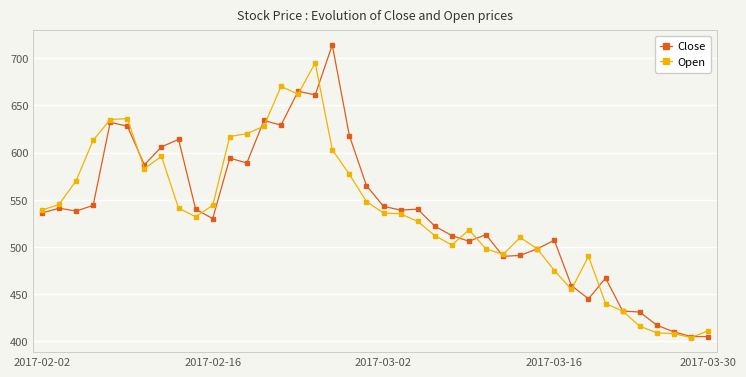

True or false: Open has more than 1 interior local peaks.

True